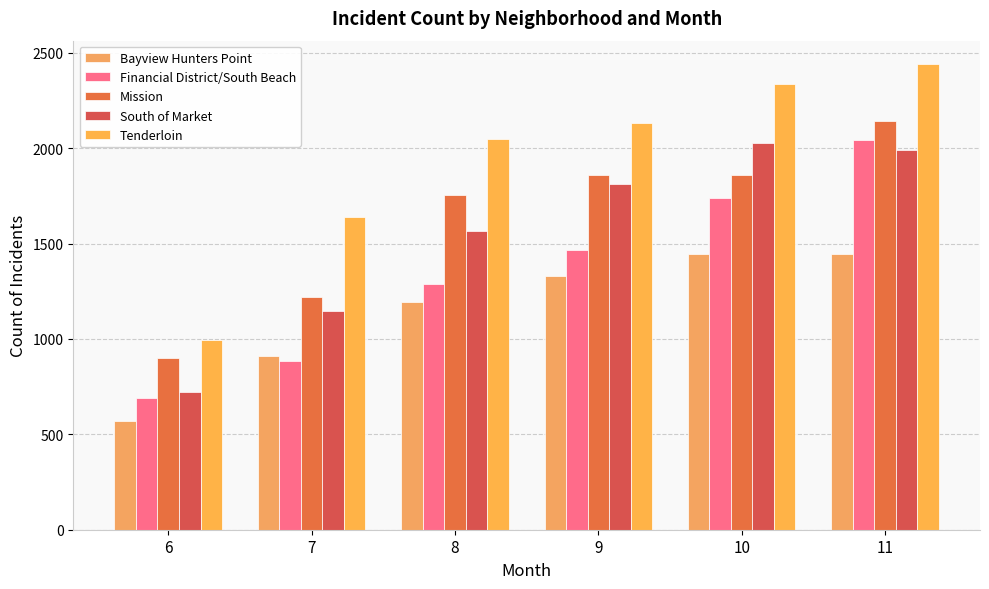

Where is Tenderloin nearest to the value 1718?

7